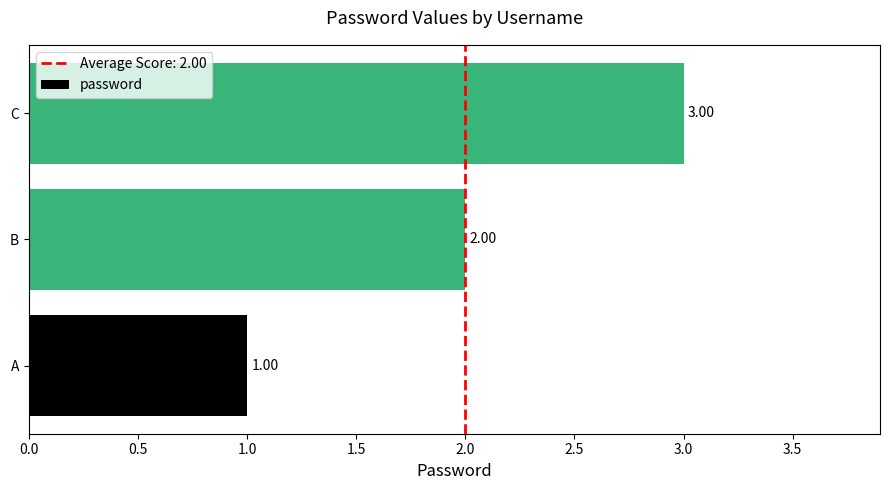

What is the change in value from A to C?

+2